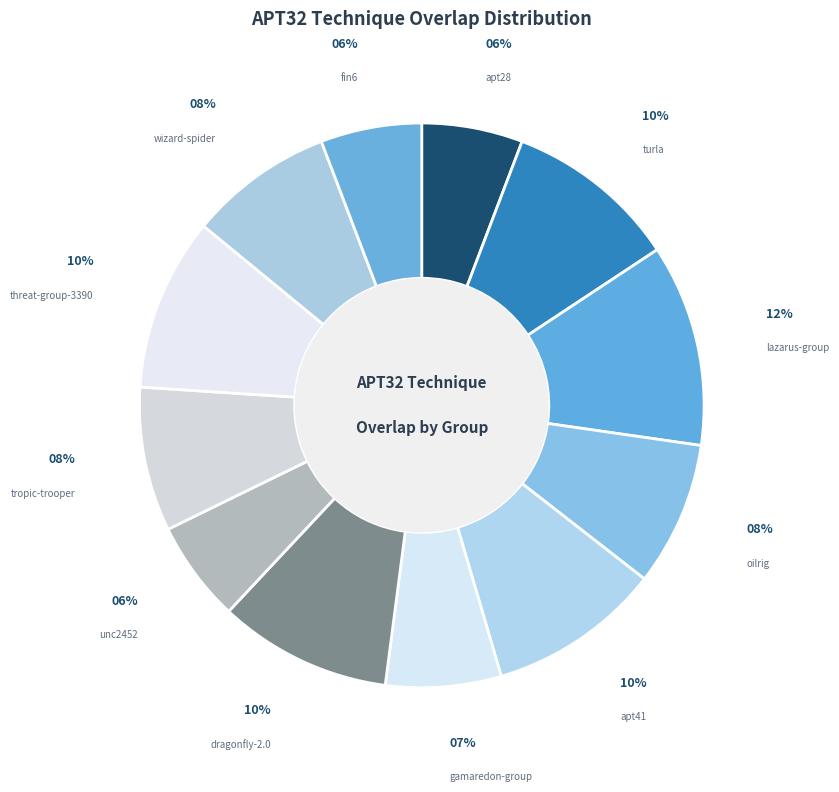

How many slices are in this pie chart?

12